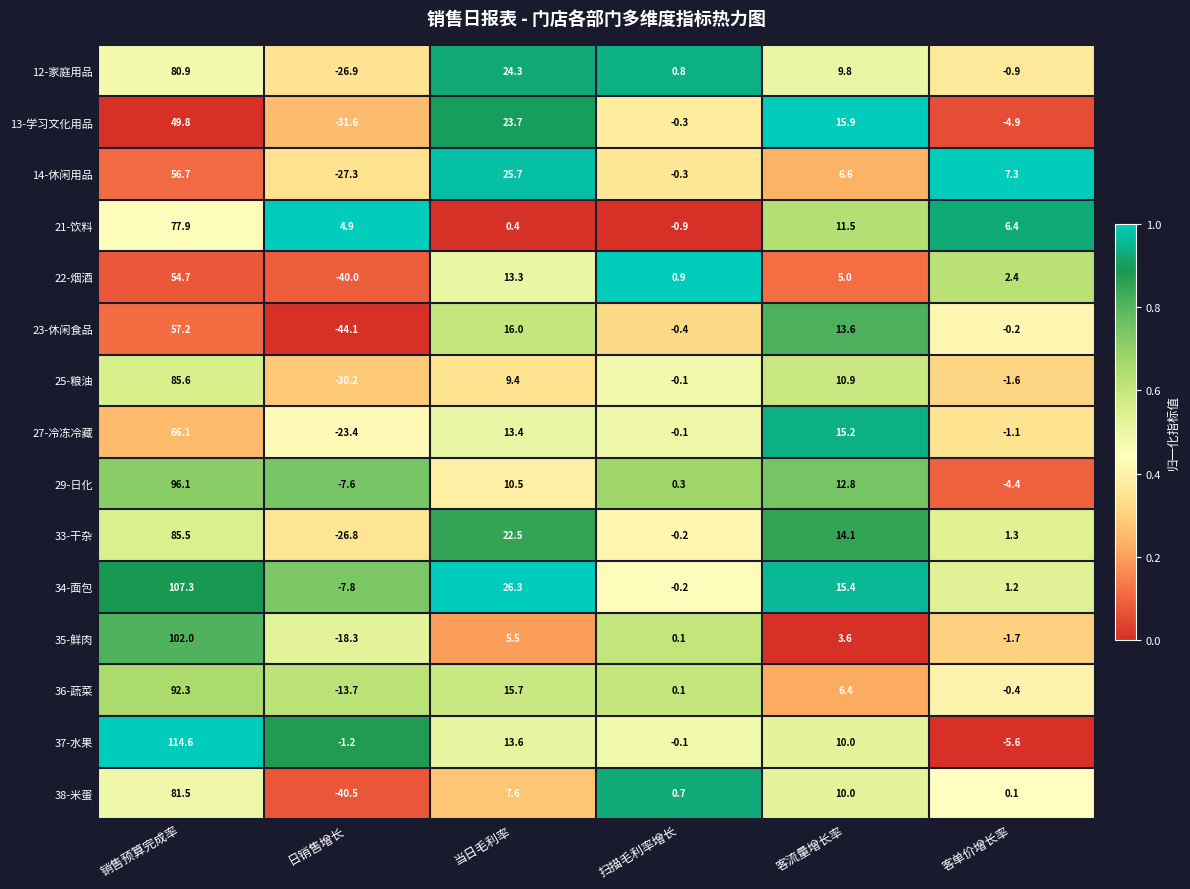

What is the minimum value for 22-烟酒?

-40.0